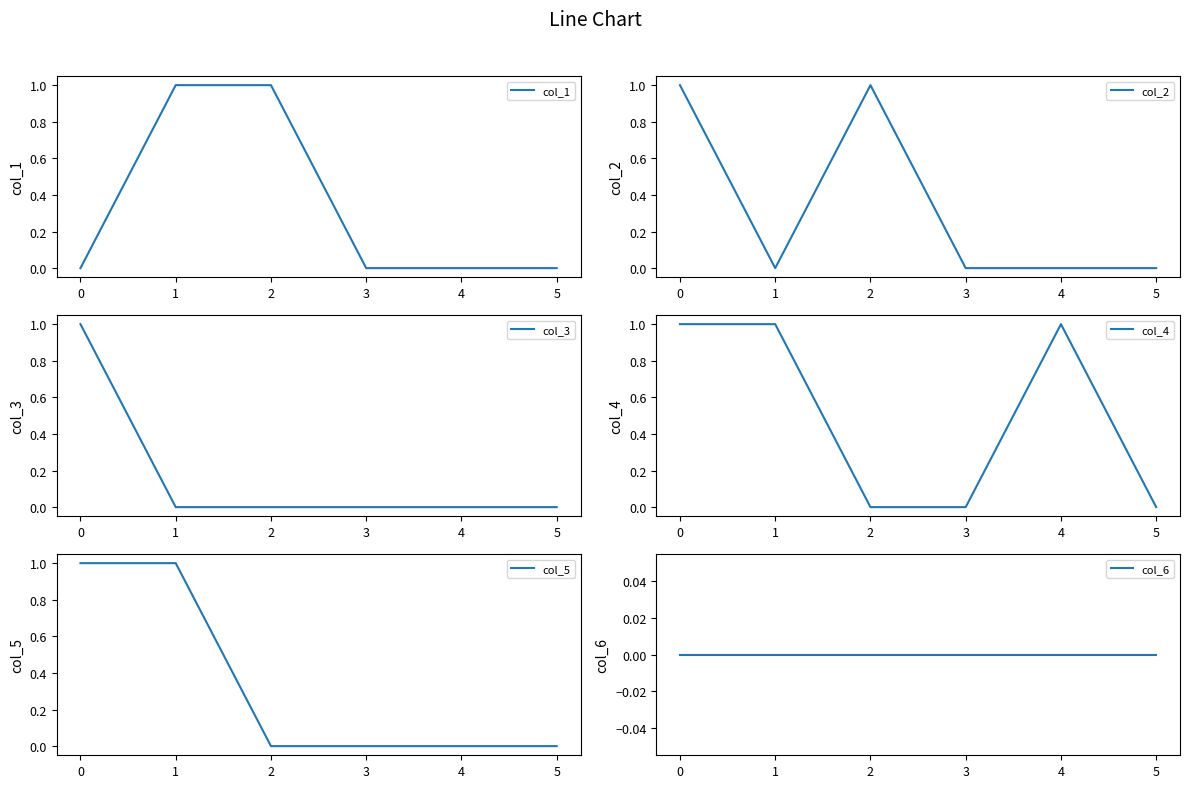

Reading left to right, what are all the values shown in this chart?

col_1: 0=0	1=1	2=1	3=0	4=0	5=0
col_2: 0=1	1=0	2=1	3=0	4=0	5=0
col_3: 0=1	1=0	2=0	3=0	4=0	5=0
col_4: 0=1	1=1	2=0	3=0	4=1	5=0
col_5: 0=1	1=1	2=0	3=0	4=0	5=0
col_6: 0=0	1=0	2=0	3=0	4=0	5=0